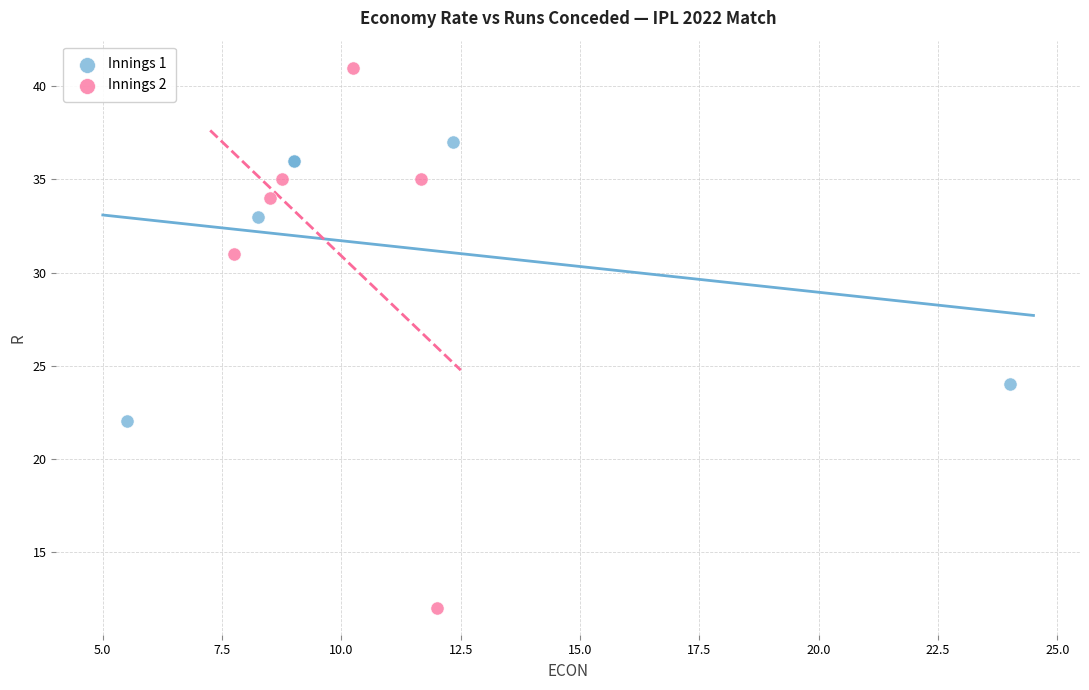

Which series contains the highest Y value?

Innings 2